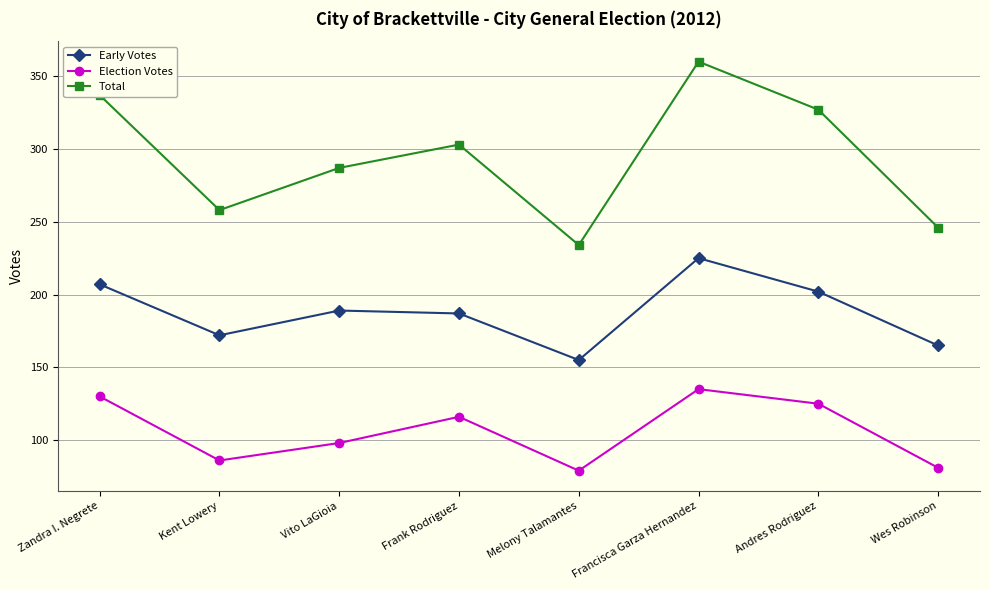

Reading left to right, what are all the values shown in this chart?

Early Votes: 207	172	189	187	155	225	202	165
Election Votes: 130	86	98	116	79	135	125	81
Total: 337	258	287	303	234	360	327	246